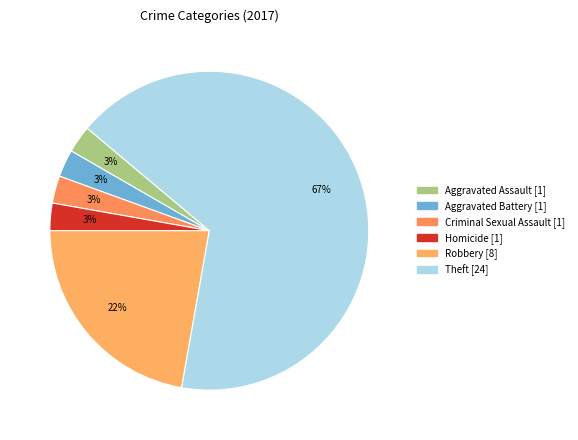

To the nearest percent, what portion does Robbery represent?

22%